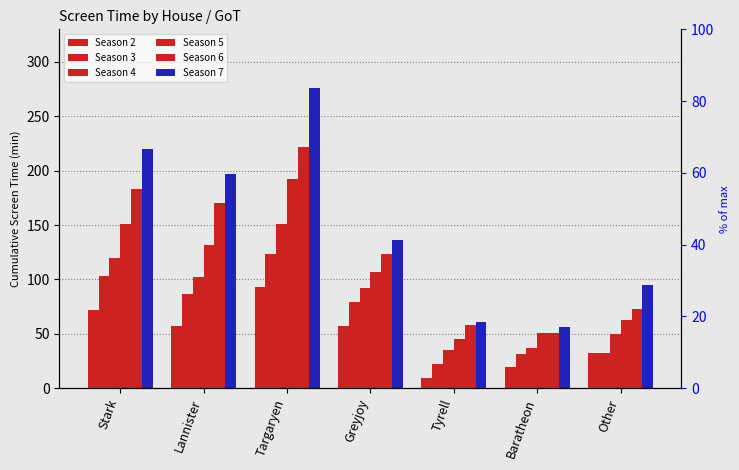

Reading right to left, transcribe all the data shown in this chart.

Season 2: 32.5	19.8	9.5	57.0	92.8	57.2	72.2
Season 3: 32.5	31.4	22.2	79.5	123.5	86.5	103.2
Season 4: 49.8	36.9	35.1	91.8	151.0	101.8	119.5
Season 5: 62.2	51.0	44.8	107.2	192.8	131.8	150.7
Season 6: 72.8	51.0	58.1	123.8	221.5	169.9	183.2
Season 7: 95.2	56.2	61.0	136.2	276.0	197.2	220.1